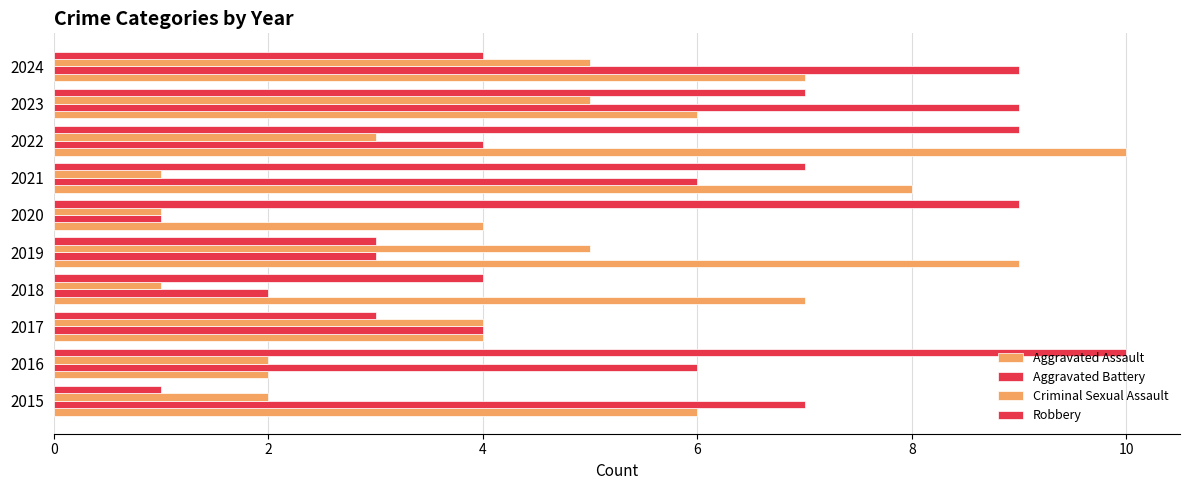

How many data points does each series have?

10